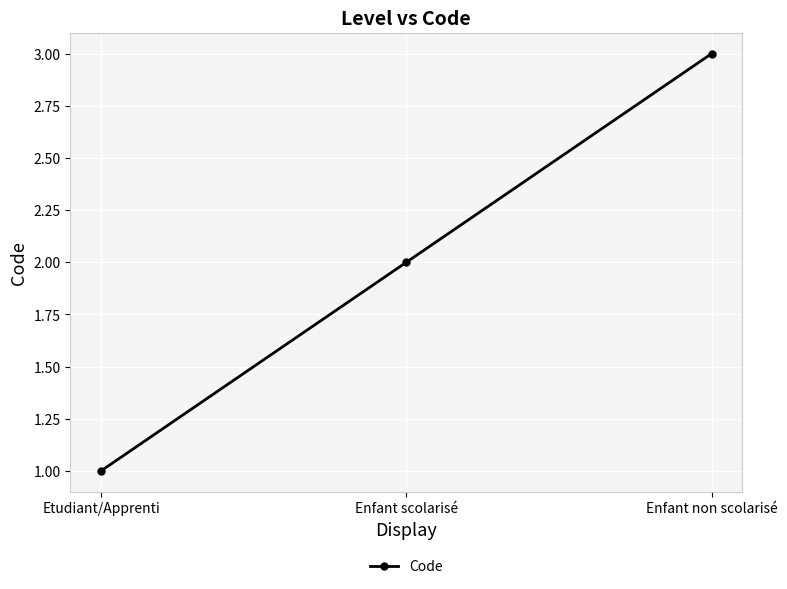

Where is the data nearest to the value 2?

Enfant scolarisé